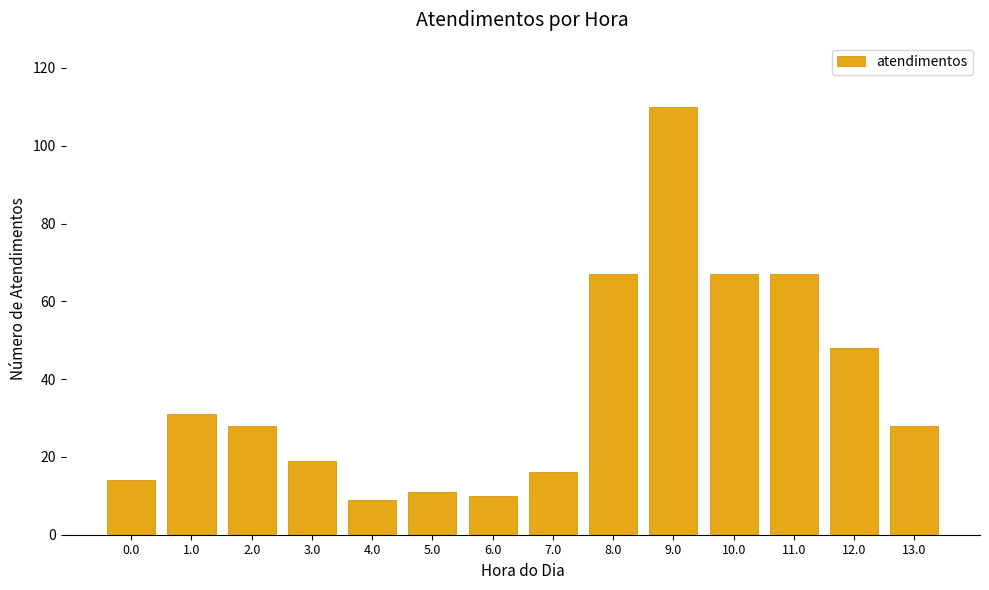

Reading left to right, transcribe all the data shown in this chart.

0.0=14	1.0=31	2.0=28	3.0=19	4.0=9	5.0=11	6.0=10	7.0=16	8.0=67	9.0=110	10.0=67	11.0=67	12.0=48	13.0=28